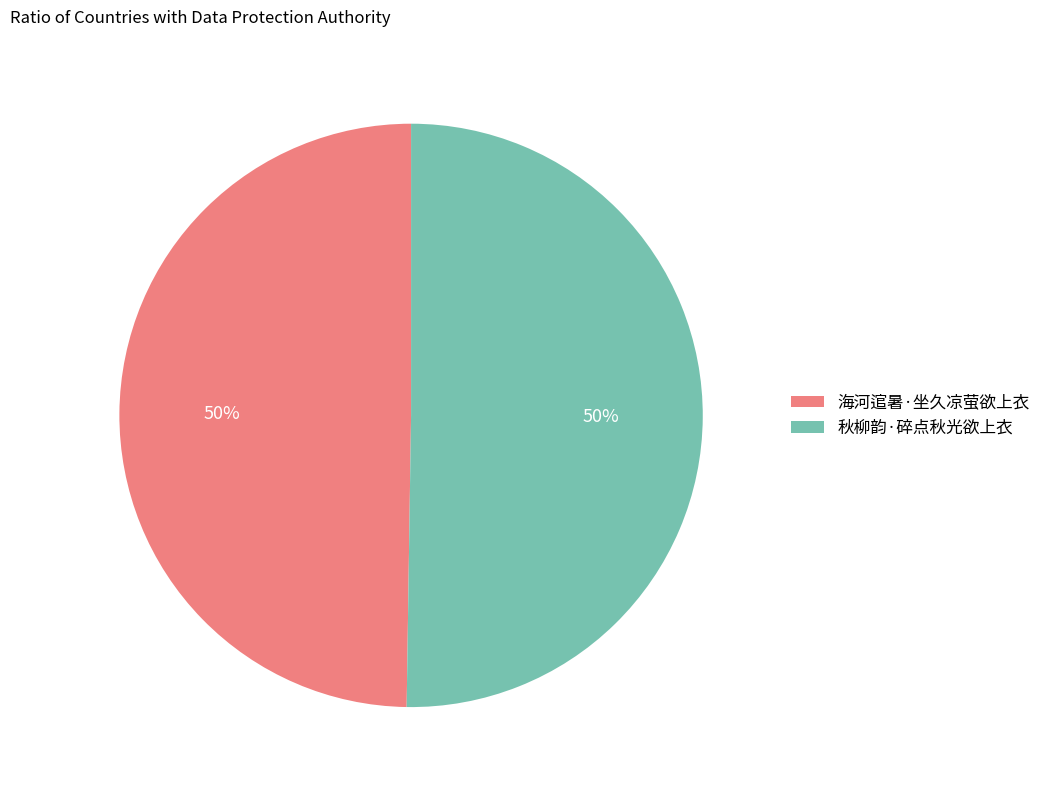

To the nearest percent, what percentage of the pie is 海河逭暑·坐久凉萤欲上衣?

50%